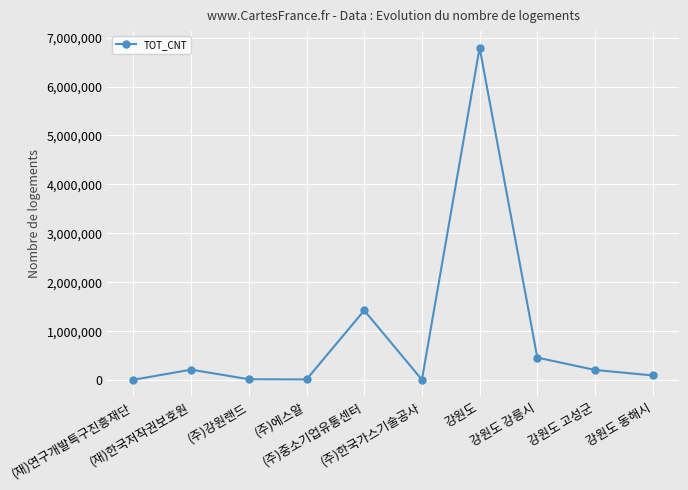

What is the change in value from 강원도 강릉시 to 강원도 고성군?

-252165